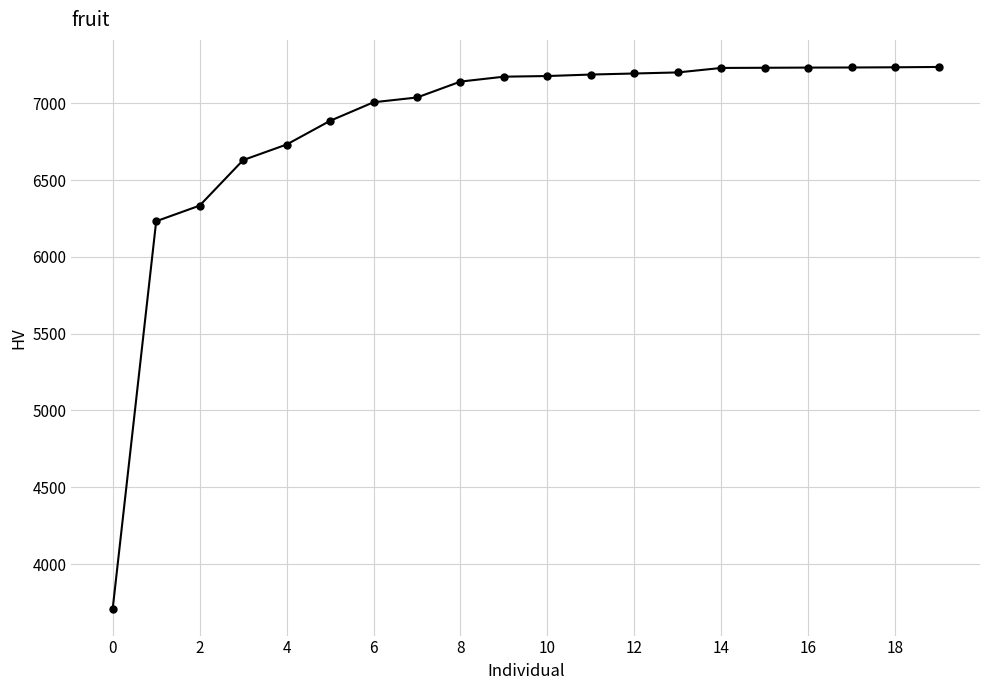

What is the maximum value shown in the chart?

7236.6